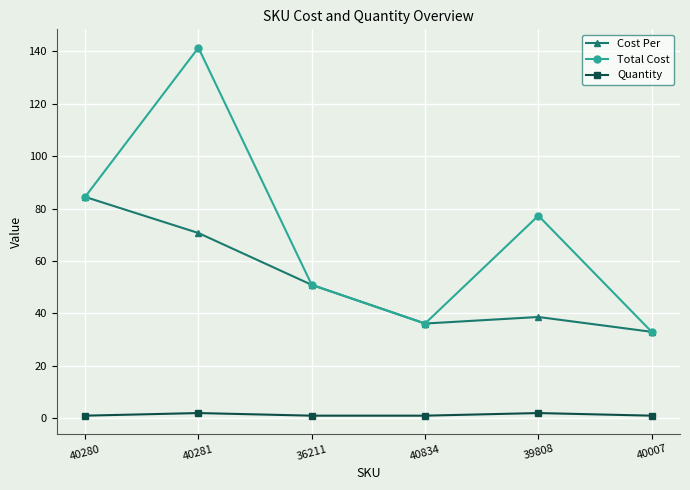

What is the average value of the Total Cost series?

70.5